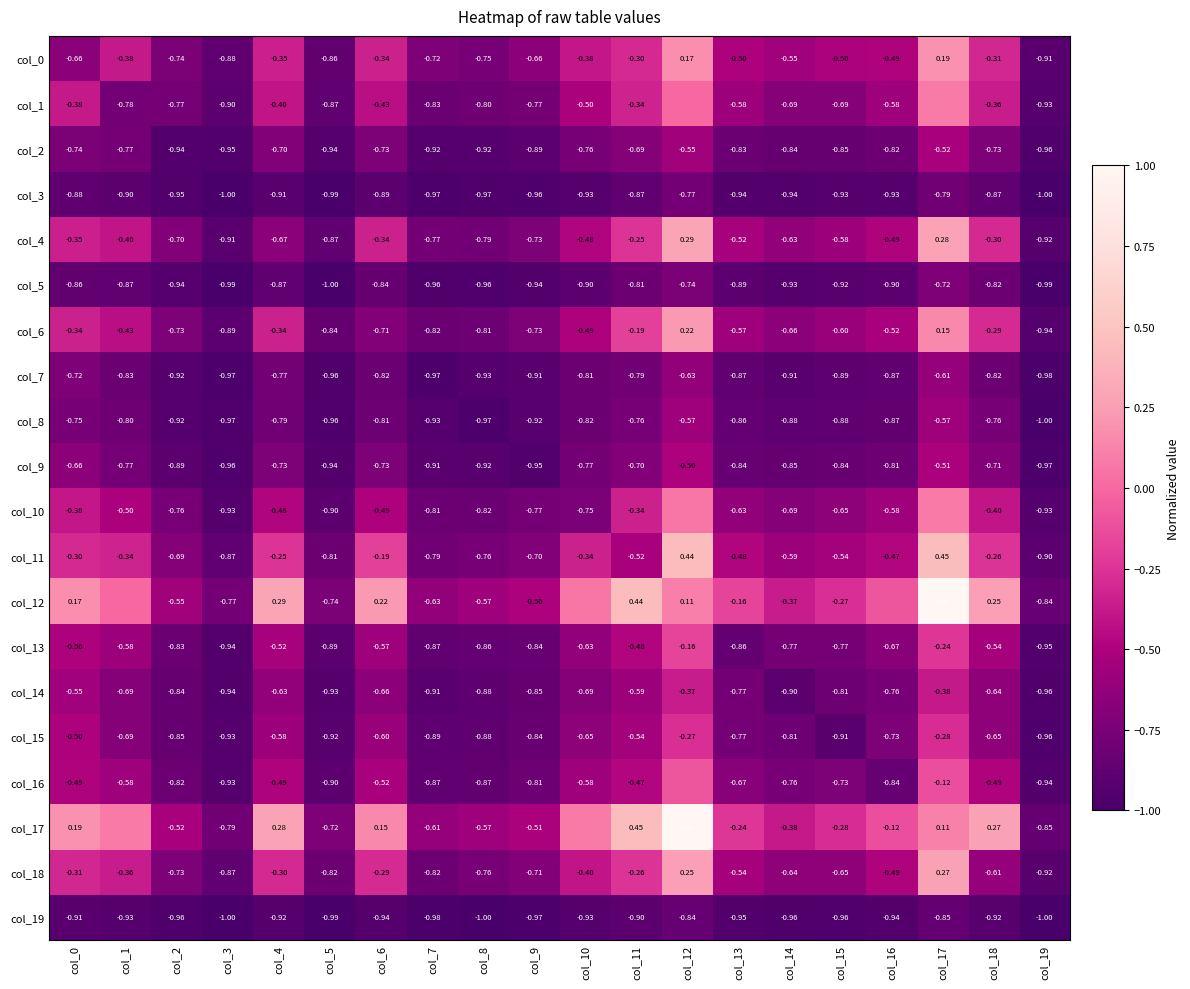

Is the value of col_6 at col_2 greater than the value of col_2 at col_10?

Yes